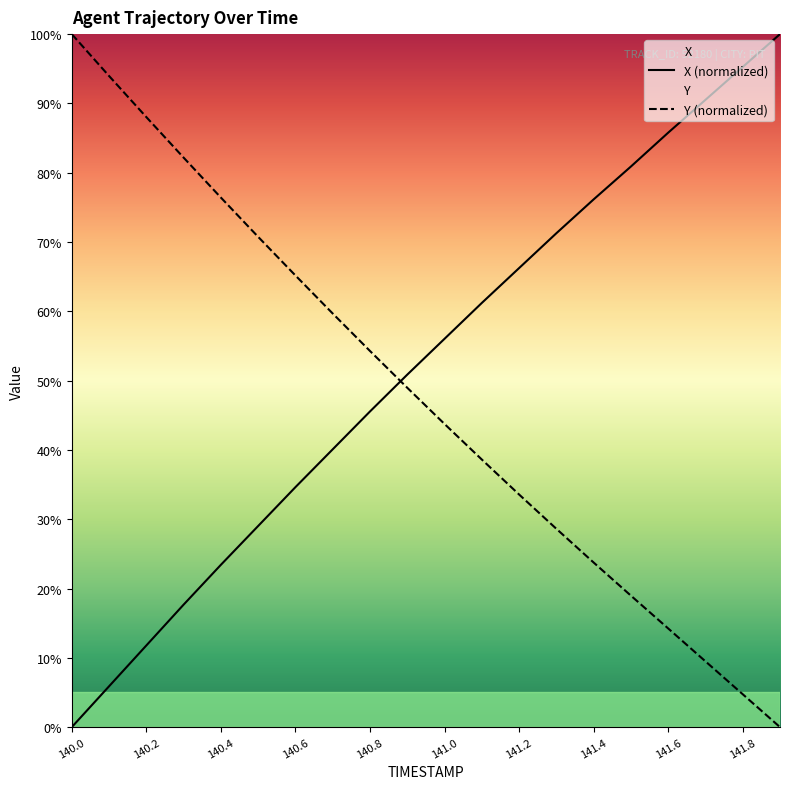

After their last crossing, which series has the higher values: Y (normalized) or X (normalized)?

X (normalized)